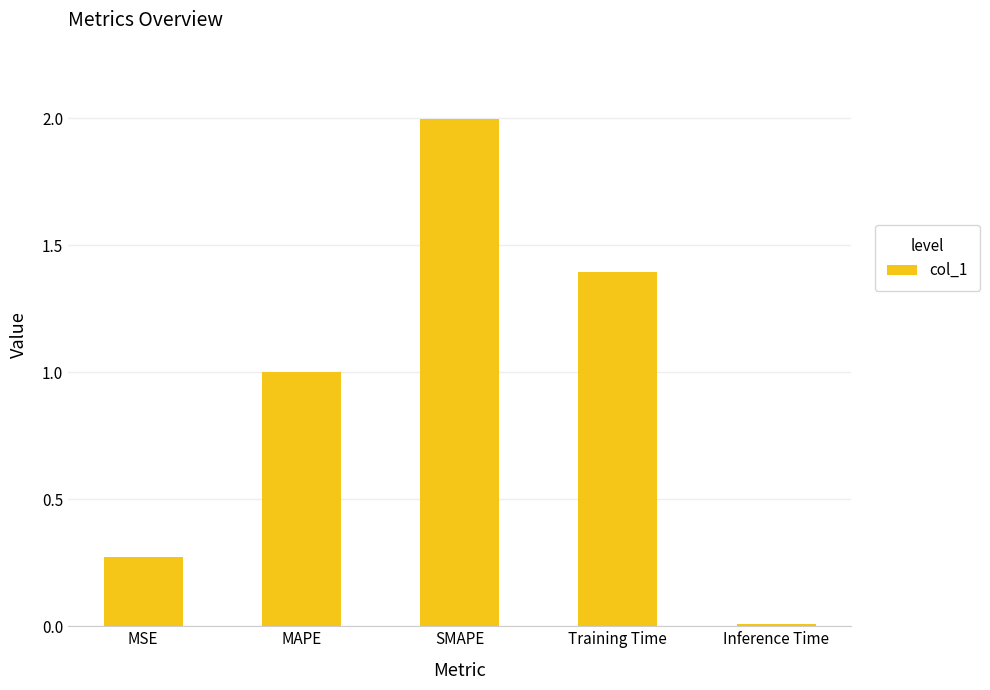

What is the label of the 2nd bar from the left?

MAPE